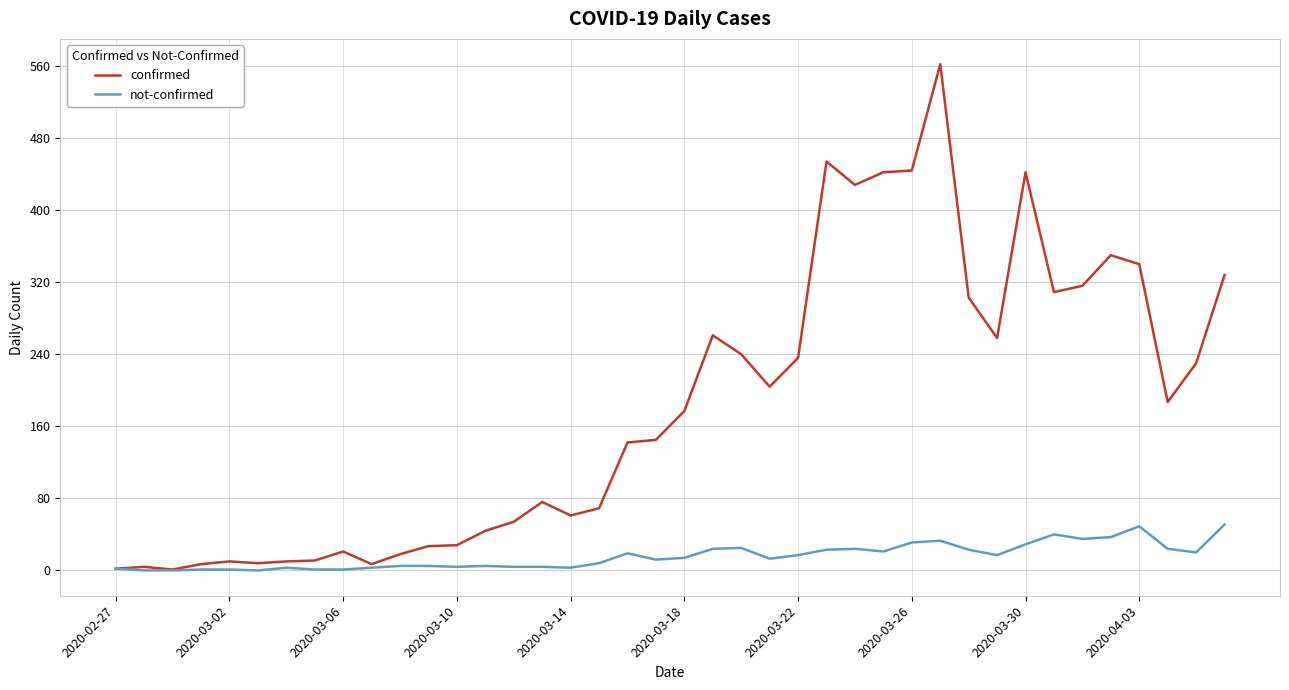

What is the greatest value displayed?

562